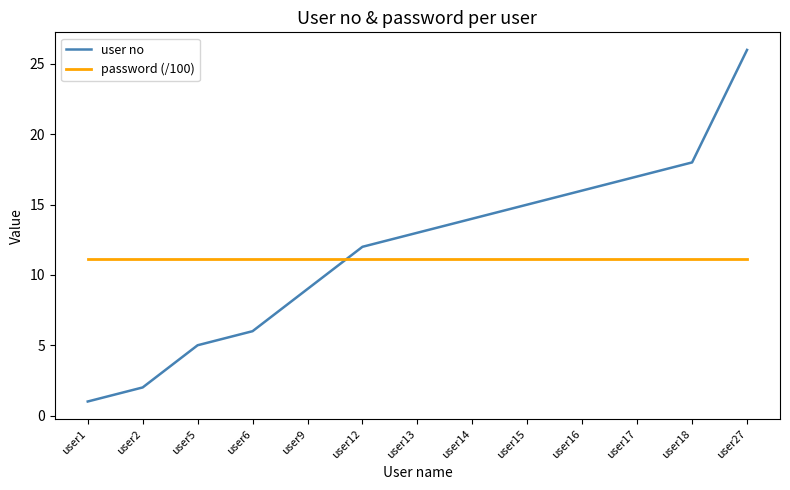

What is the approximate value of password (/100) at user27?

11.1